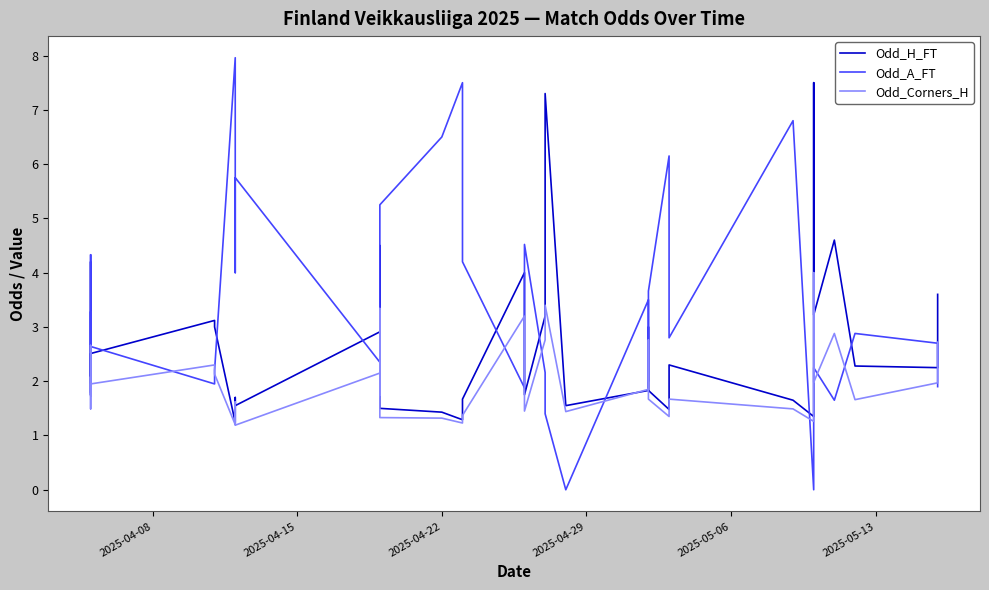

The Odd_Corners_H series shows 4.0 at 36. True or false?

False